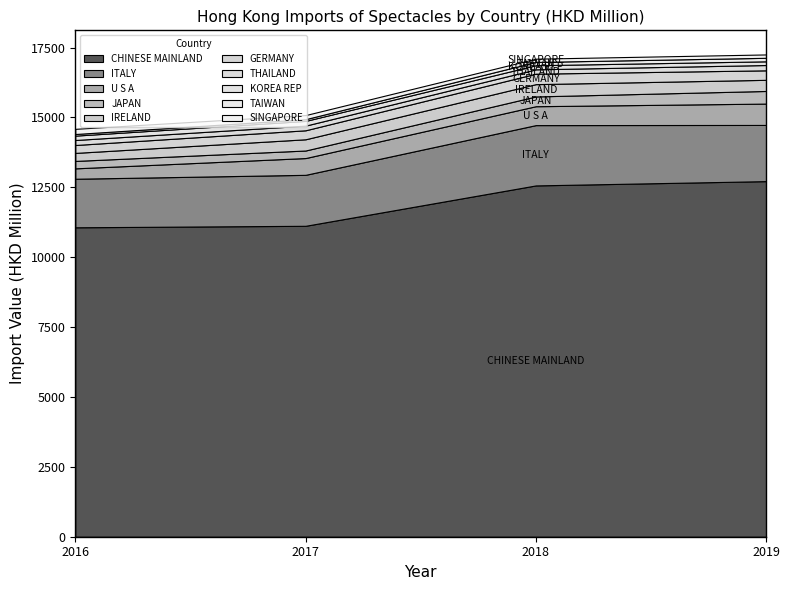

Reading left to right, what are all the values shown in this chart?

2016: CHINESE MAINLAND=11068.7	ITALY=1736.7	U S A=371.9	JAPAN=265.9	IRELAND=286.7	GERMANY=282.8	THAILAND=178.7	KOREA REP=156.6	TAIWAN=57.6	SINGAPORE=184.7
2017: CHINESE MAINLAND=11122.2	ITALY=1823.3	U S A=600.2	JAPAN=270.1	IRELAND=401.8	GERMANY=321.4	THAILAND=167.1	KOREA REP=168.1	TAIWAN=62.5	SINGAPORE=146.3
2018: CHINESE MAINLAND=12566.7	ITALY=2157.4	U S A=676.0	JAPAN=349.6	IRELAND=439.9	GERMANY=374.6	THAILAND=155.2	KOREA REP=147.1	TAIWAN=117.2	SINGAPORE=116.9
2019: CHINESE MAINLAND=12720.1	ITALY=2010.2	U S A=763.8	JAPAN=451.3	IRELAND=398.9	GERMANY=339.6	THAILAND=189.6	KOREA REP=132.6	TAIWAN=125.7	SINGAPORE=120.0